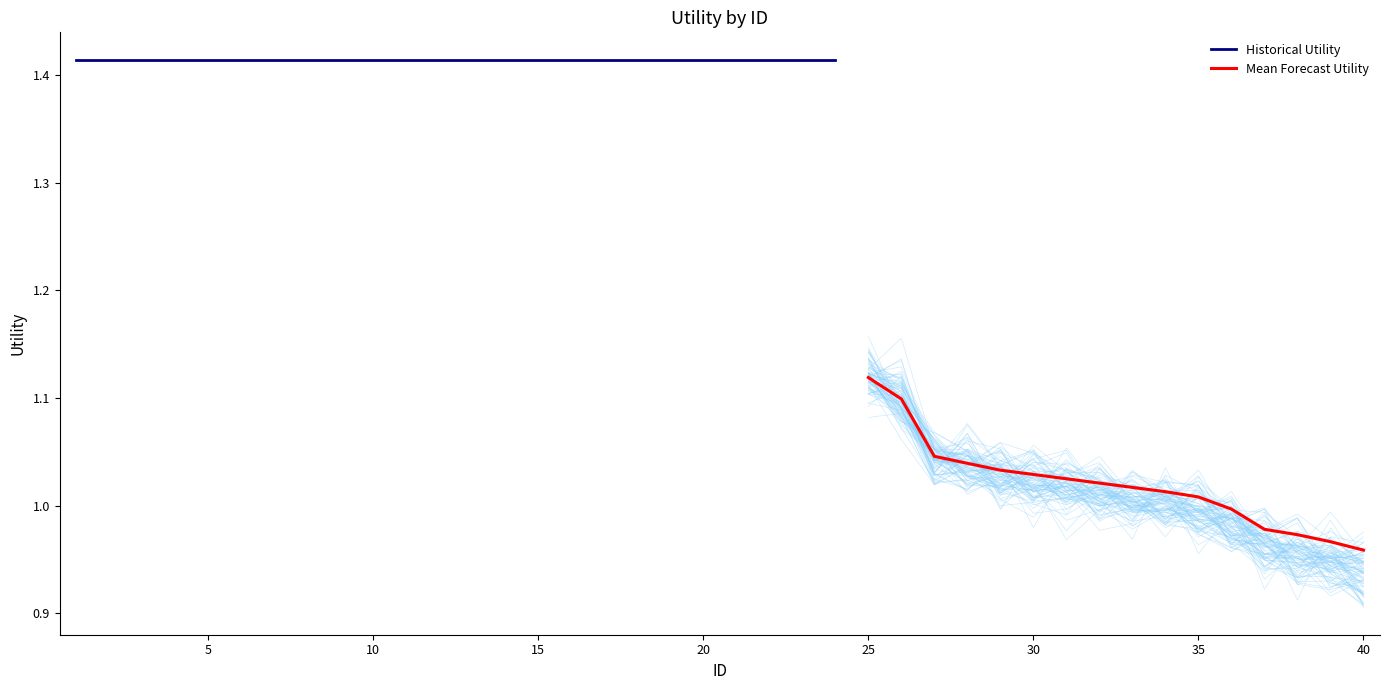

Reading left to right, transcribe all the data shown in this chart.

1.4	1.4	1.4	1.4	1.4	1.4	1.4	1.4	1.4	1.4	1.4	1.4	1.4	1.4	1.4	1.4	1.4	1.4	1.4	1.4	1.4	1.4	1.4	1.4	1.1	1.1	1.1	1.1	1.0	1.0	1.0	1.0	1.0	1.0	1.0	1.0	1.0	1.0	1.0	1.0